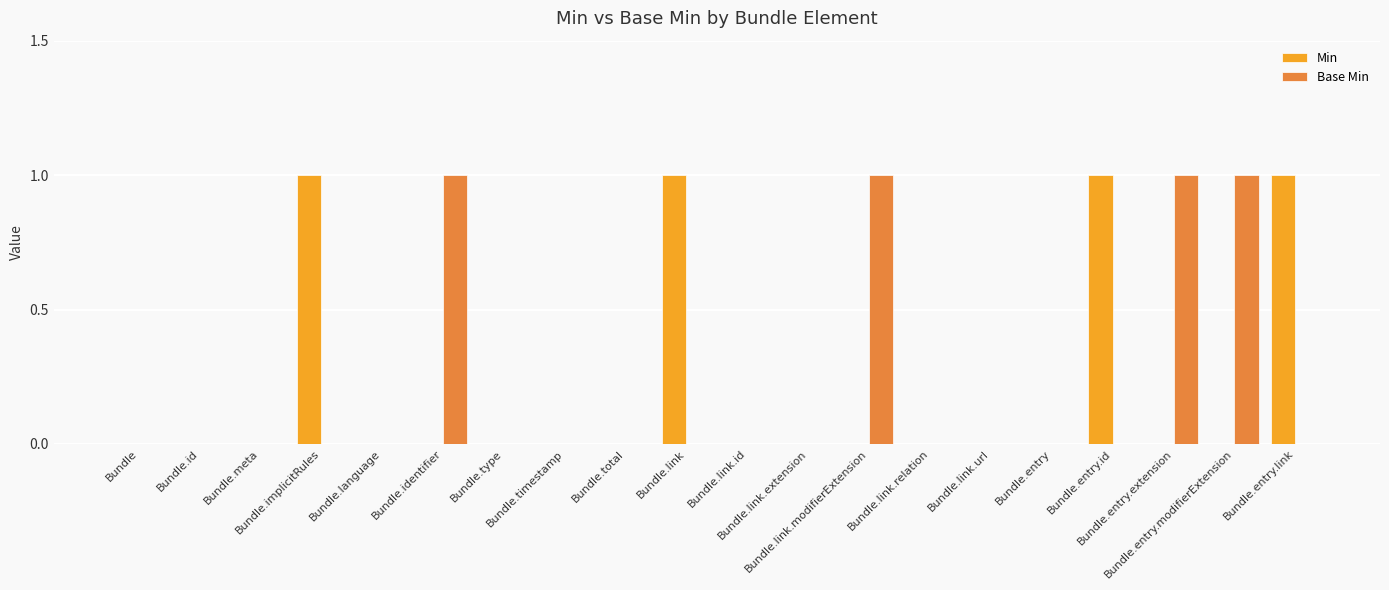

How many groups of bars are there?

20